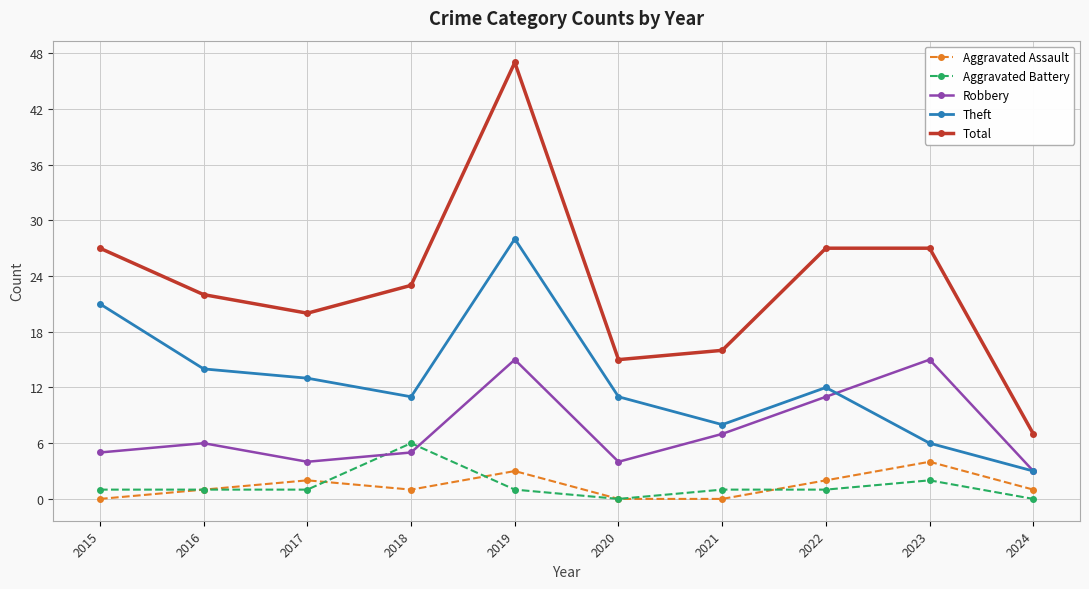

What is the difference between the highest and lowest values at 2019?

46